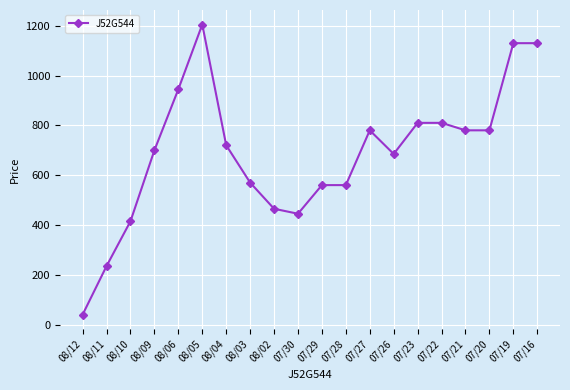

What is the label of the 19th point from the left?

07/19